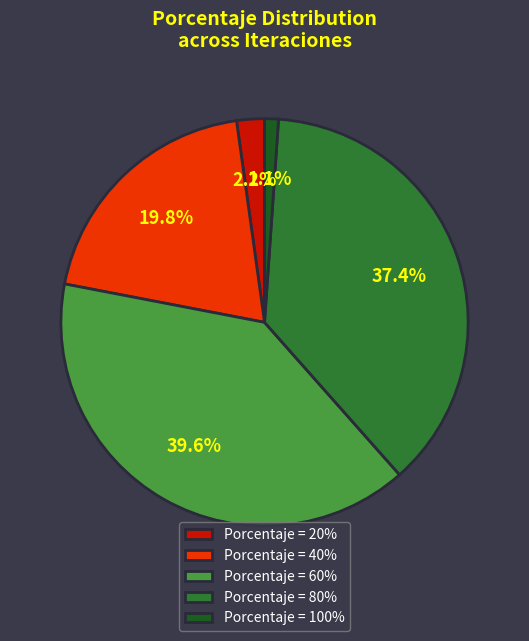

Is there any slice that represents more than half of the pie?

No